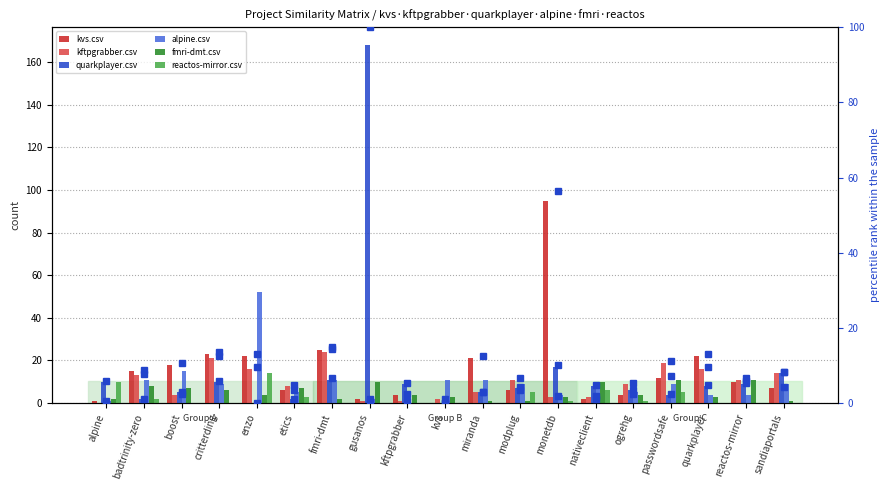

What is the difference between the maximum and minimum values in the kvs.csv series?

95